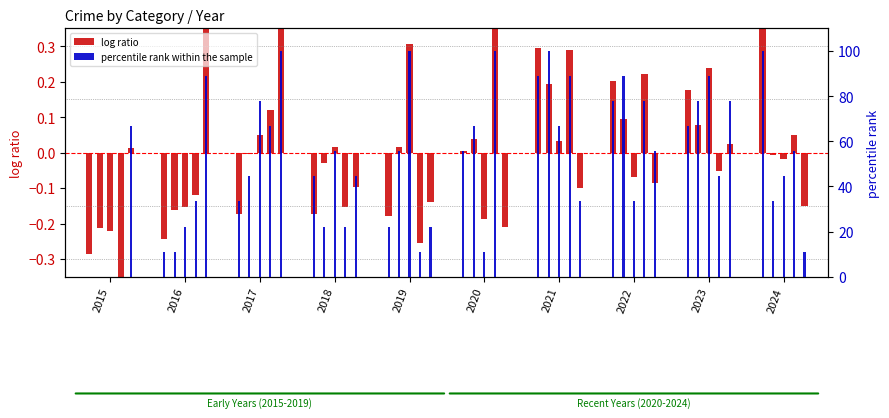

True or false: percentile rank within the sample has a value of 135.9 at 2024.

False